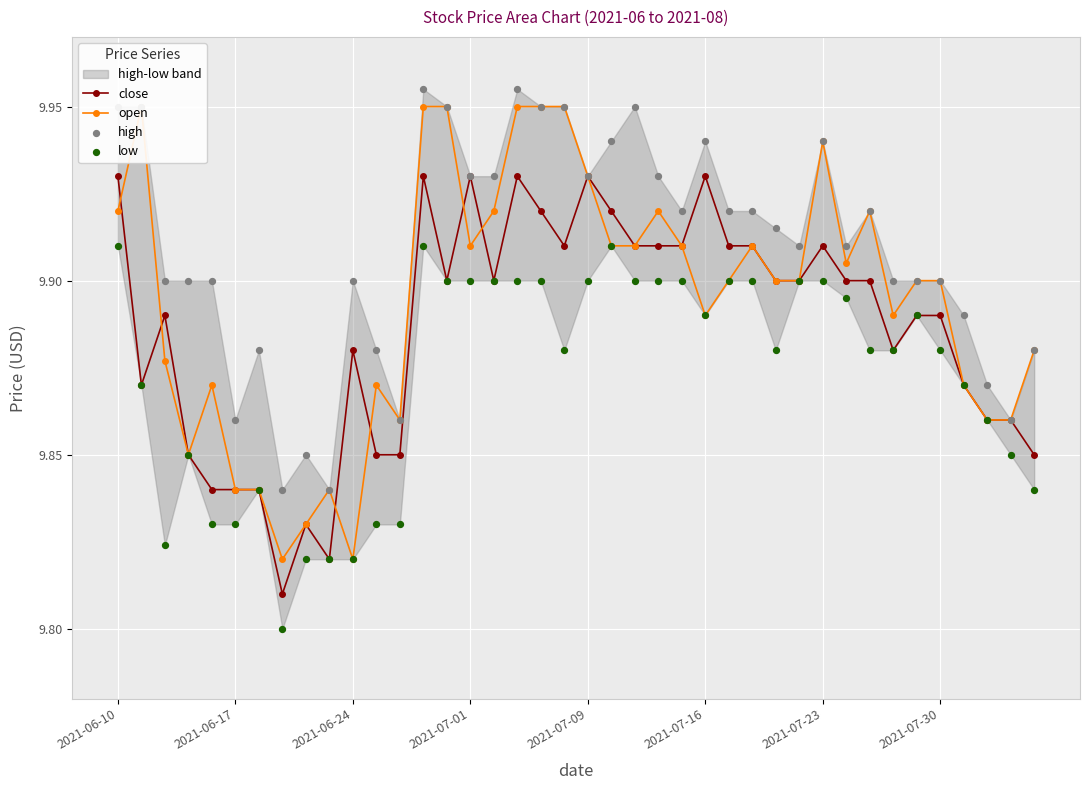

Which series contains the lowest Y value?

low